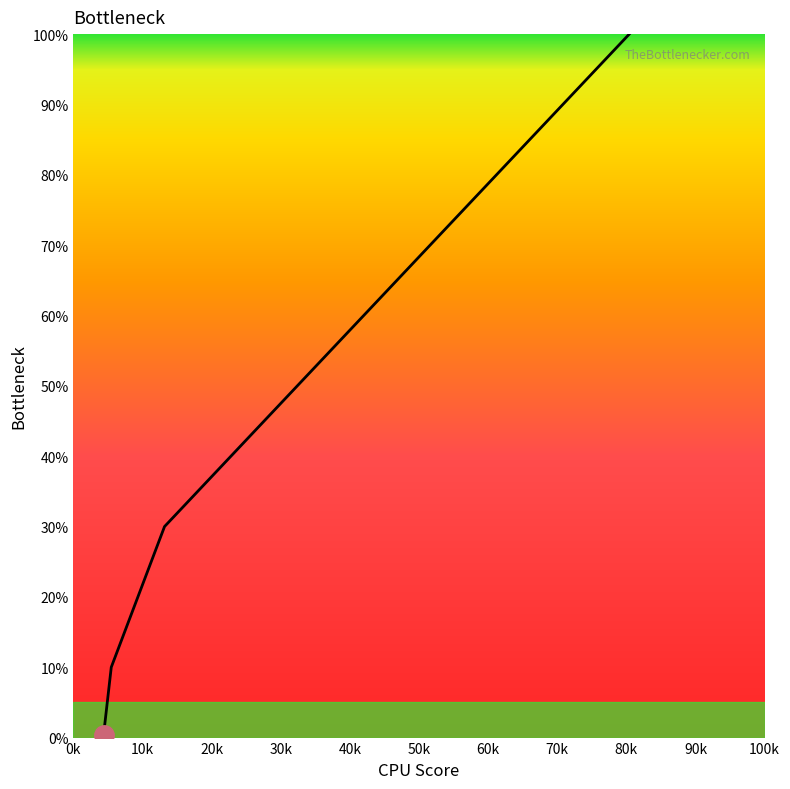

What is the maximum value shown in the chart?

100.0